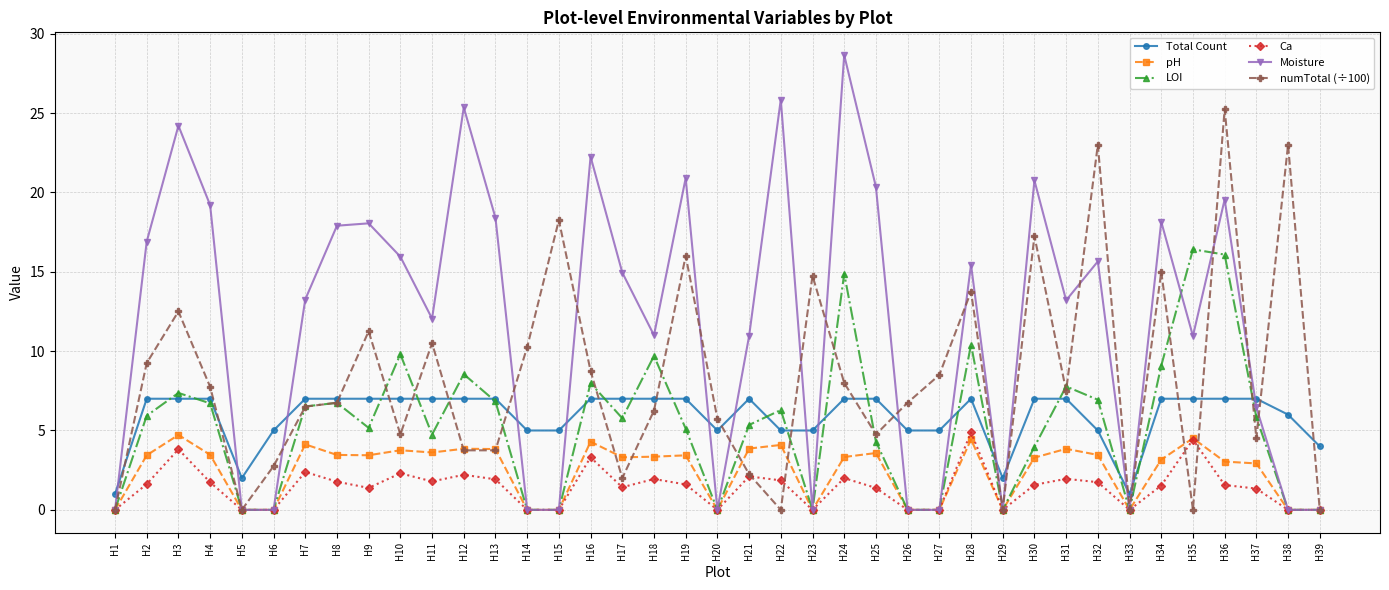

Is the value of Total Count at H33 greater than the value of pH at H12?

No